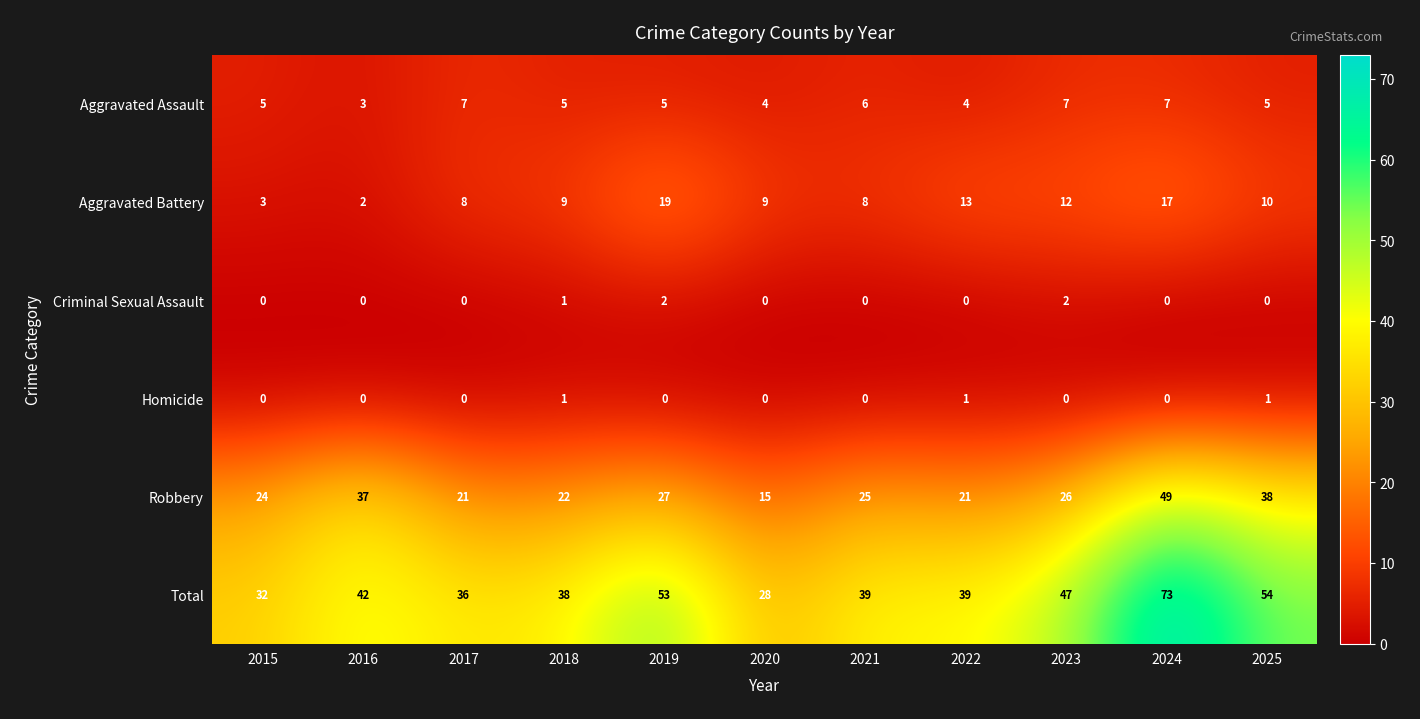

The Aggravated Battery series shows 13 at 2021. True or false?

False